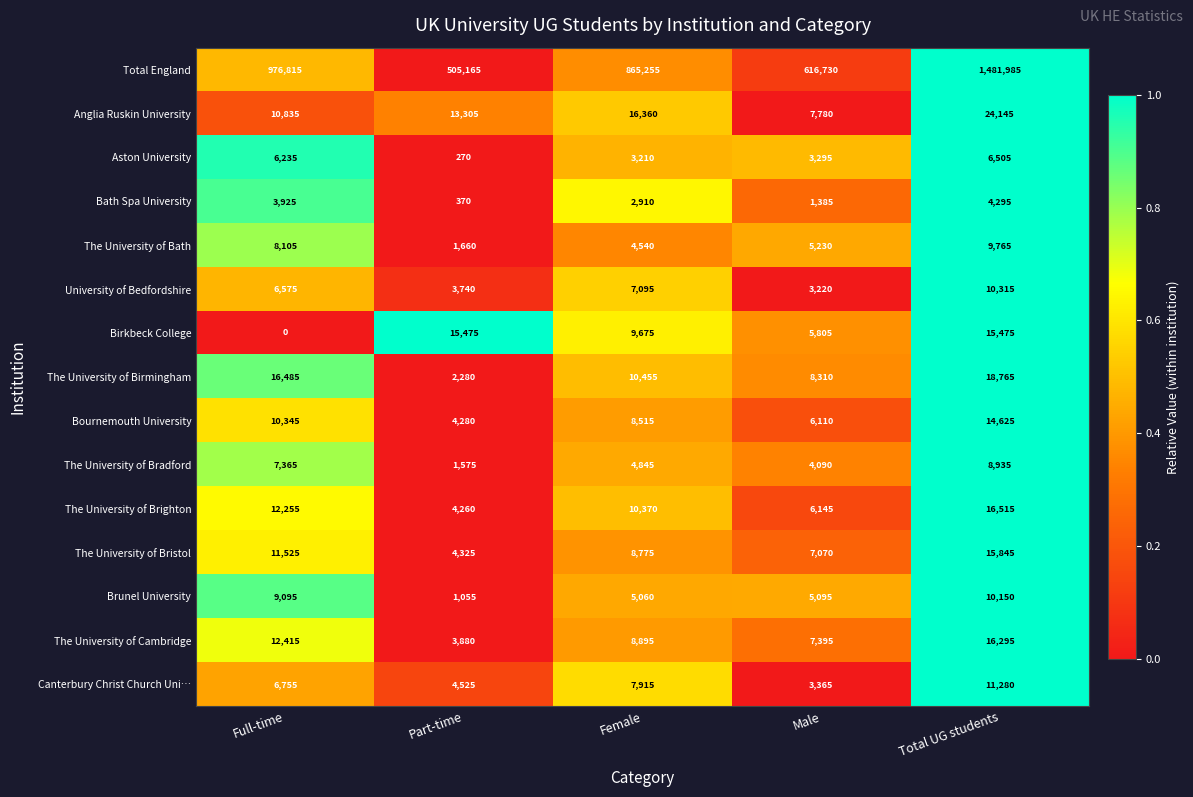

Which series has the largest range (max minus min)?

Total England